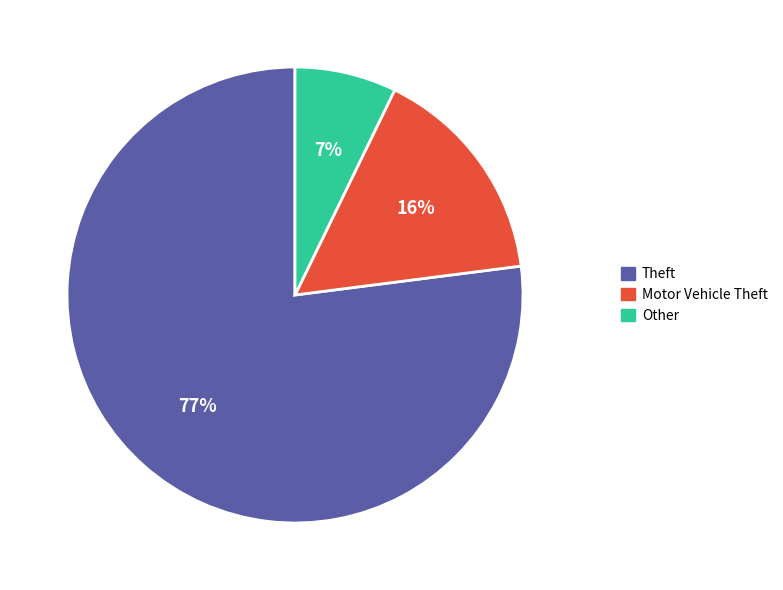

To the nearest percent, what is the average slice percentage?

33%